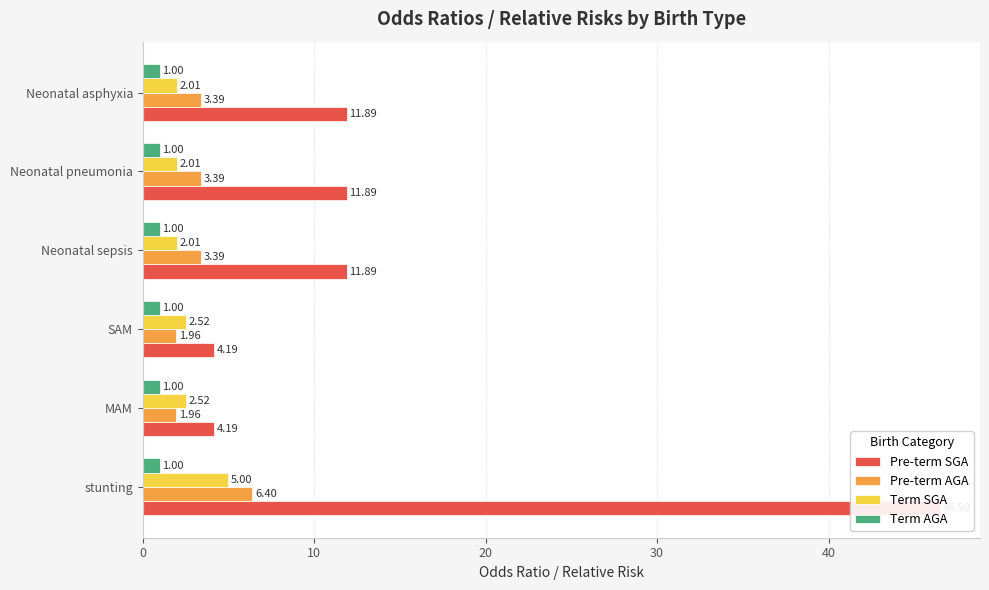

The Pre-term AGA series shows 10.1 at stunting. True or false?

False